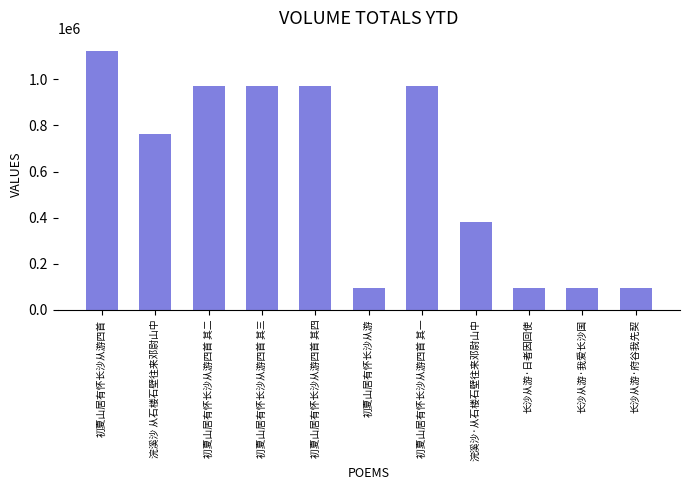

What is the sum of all values?

6538307